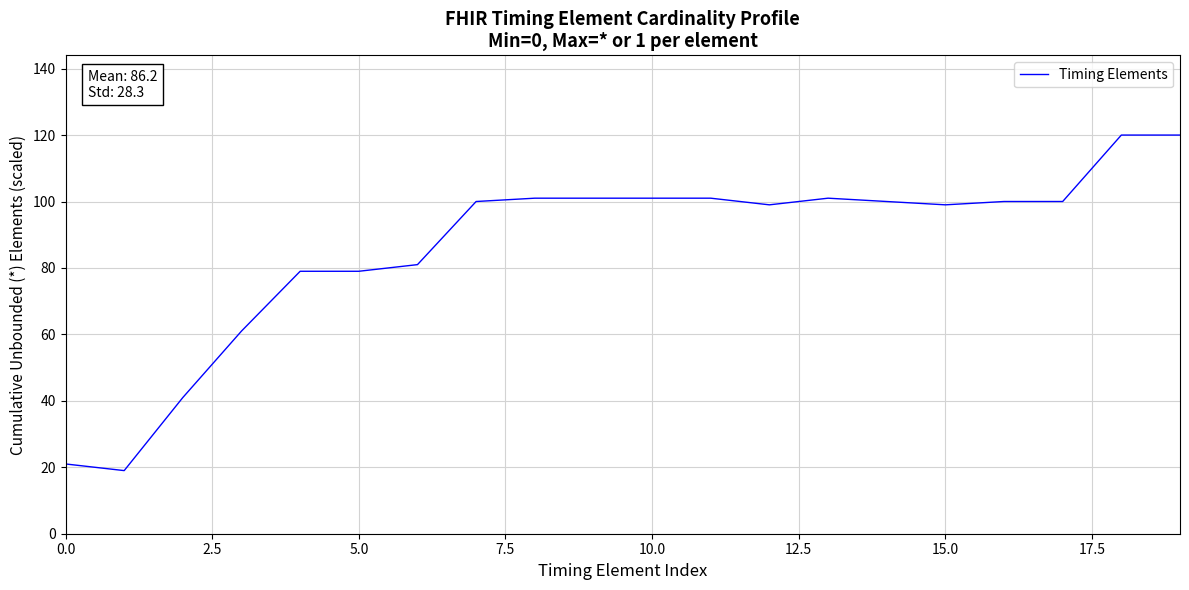

What is the minimum value shown in the chart?

19